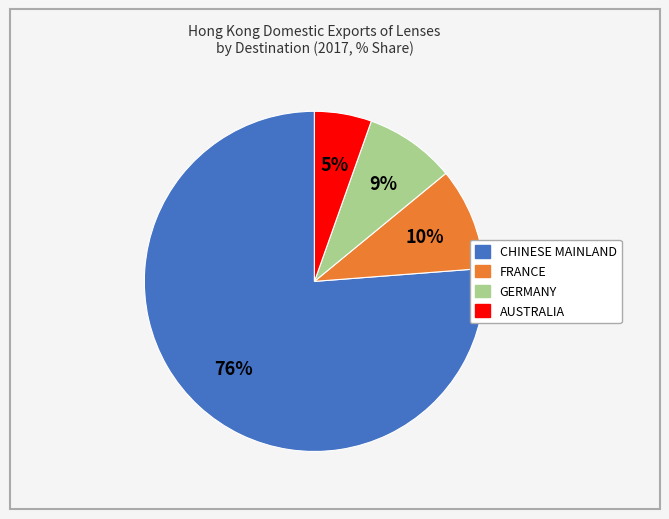

Count the number of slices in the pie.

4